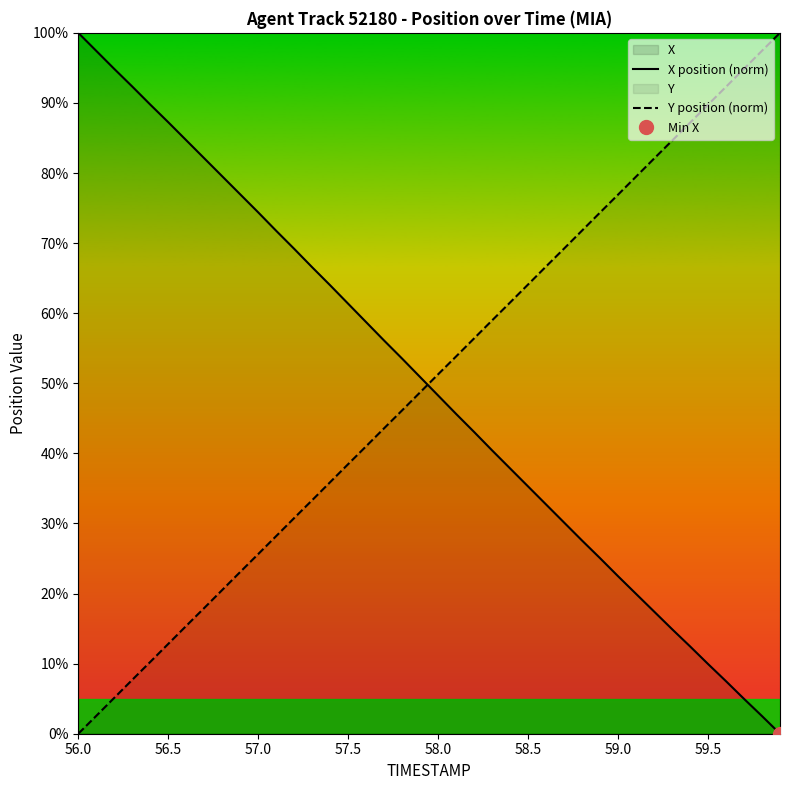

True or false: X position (norm) and Y position (norm) cross at least once.

True